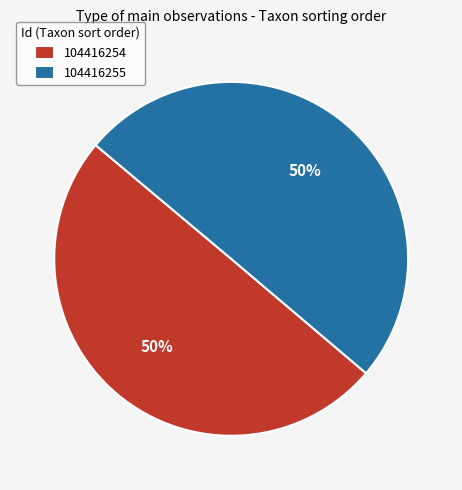

Approximately how many times larger is the value at 104416254 compared to 104416255?

1.0